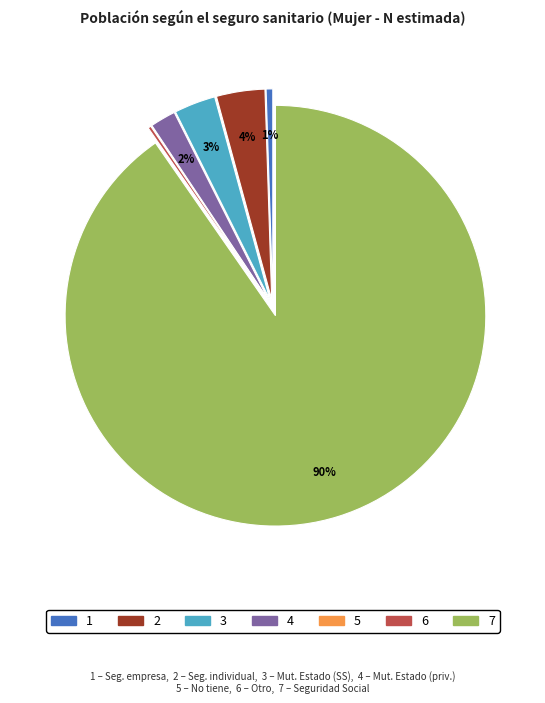

To the nearest percent, what is the difference between the largest and smallest slice percentages?

90%